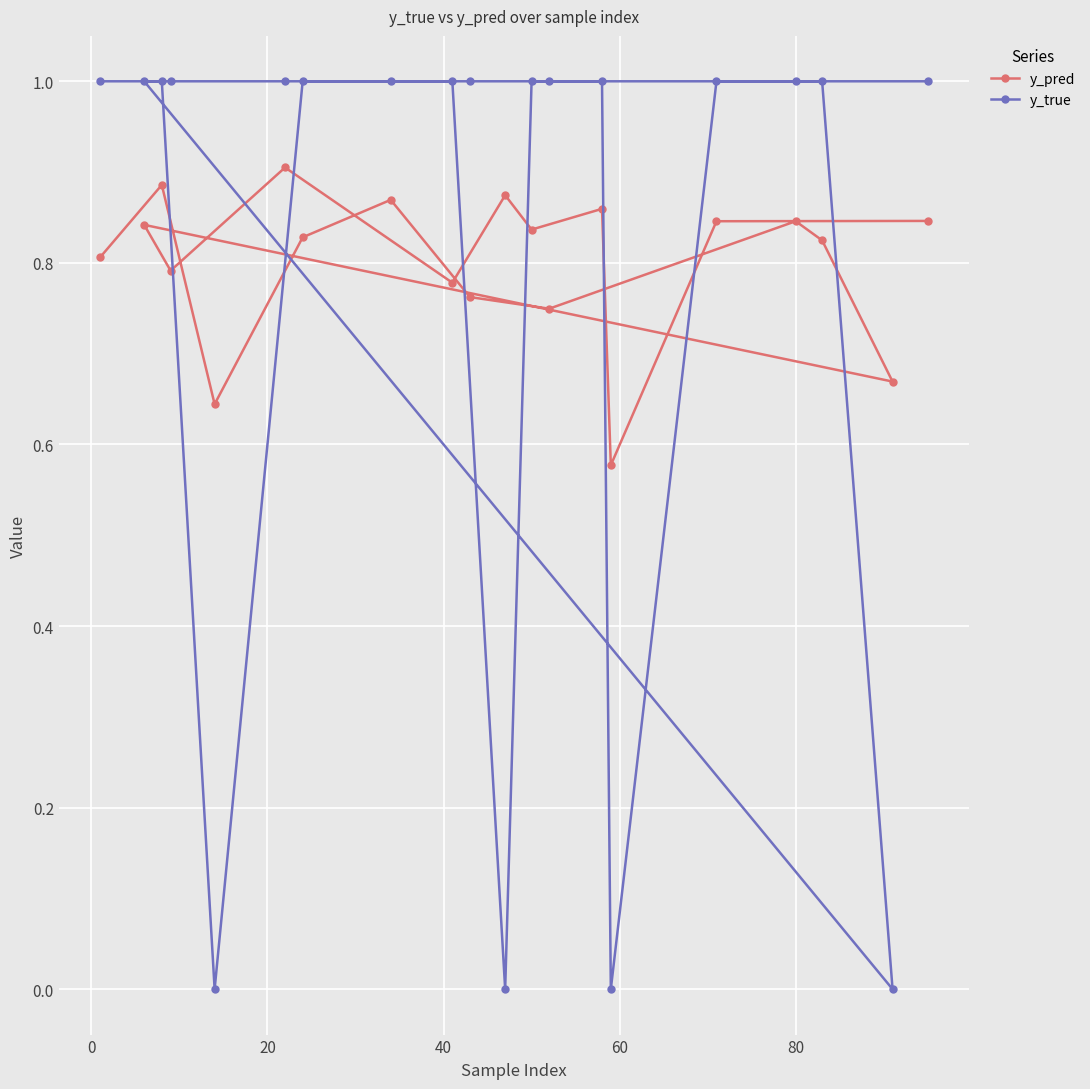

Reading right to left, list all the values displayed in this chart.

y_pred: 0.8	0.8	0.6	0.9	0.8	0.9	0.8	0.9	0.8	0.8	0.7	0.8	0.8	0.7	0.8	0.9	0.8	0.6	0.9	0.8
y_true: 1.0	1.0	0.0	1.0	1.0	0.0	1.0	1.0	1.0	1.0	0.0	1.0	1.0	1.0	1.0	1.0	1.0	0.0	1.0	1.0